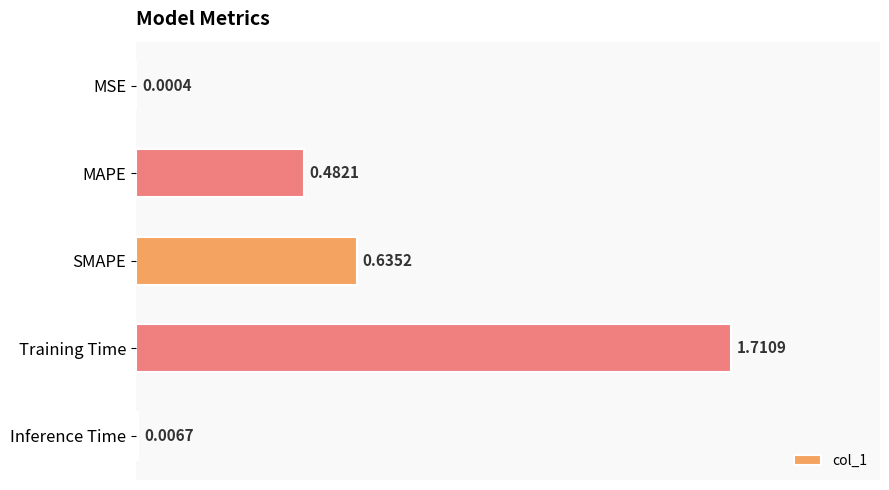

What is the sum of all values?

2.8